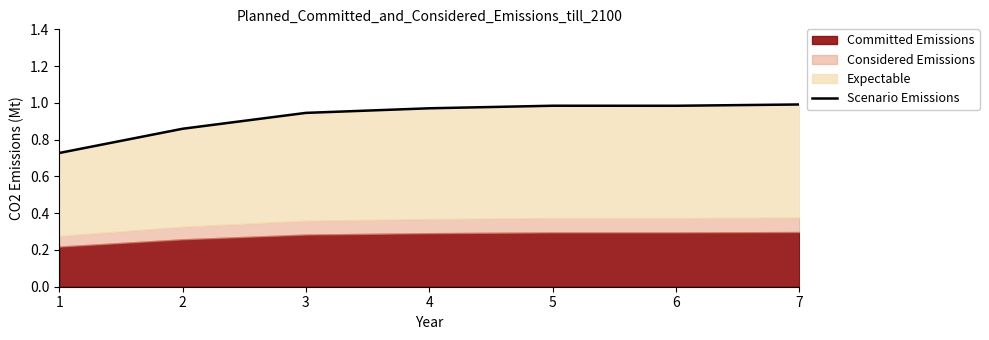

List the labels in order of value, smallest first.

1, 2, 3, 4, 6, 5, 7